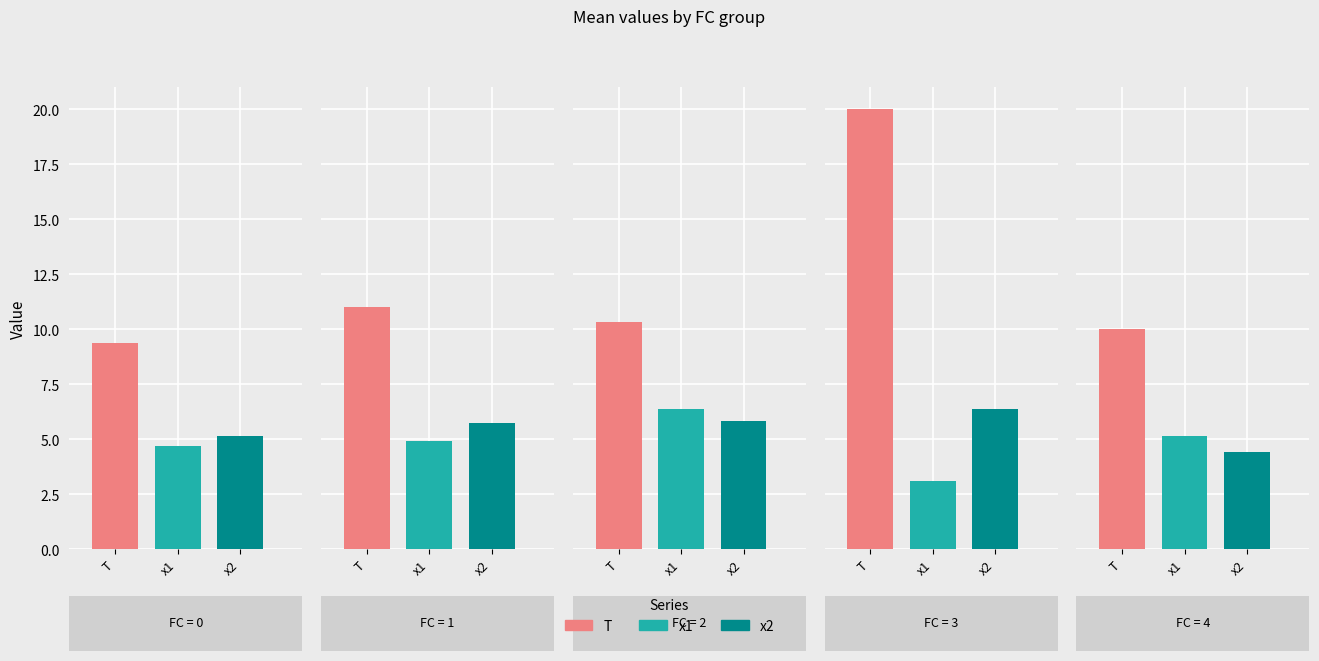

Between 2 and 1, which is larger?

1